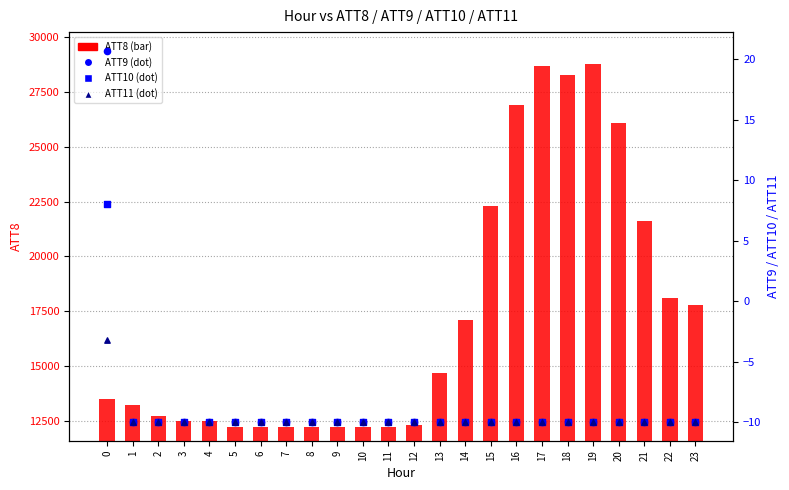

Which series has the largest total across all categories?

ATT8 (raw count)